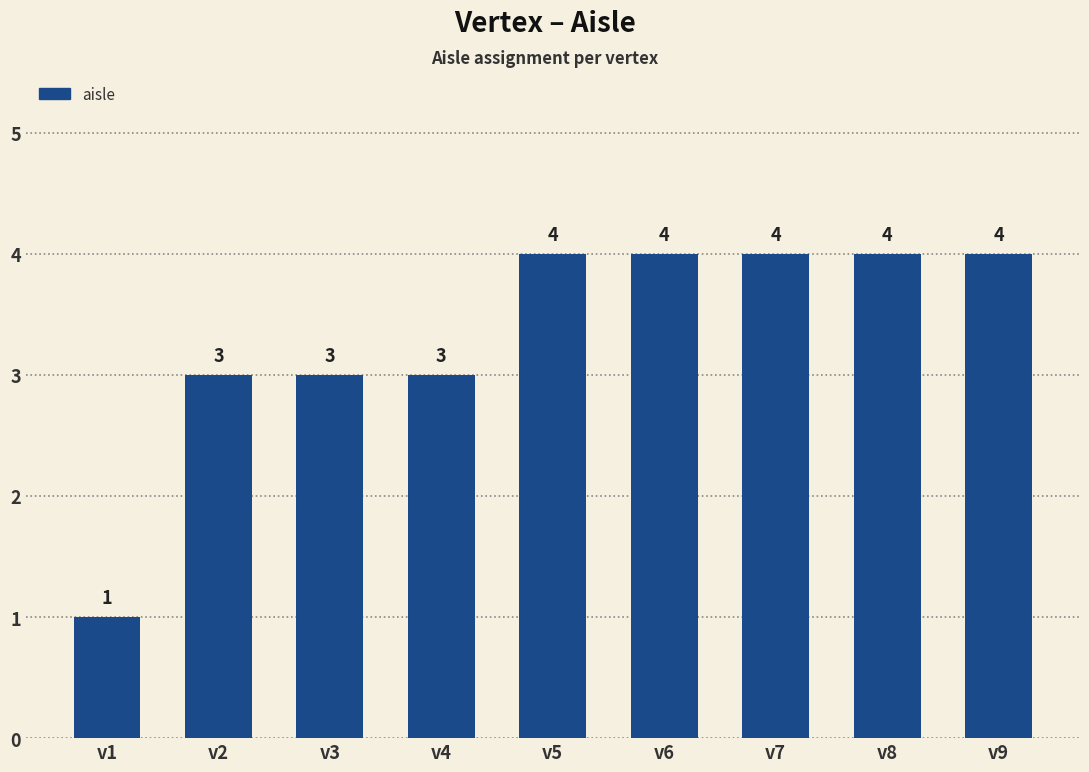

What is the approximate value at v8?

4